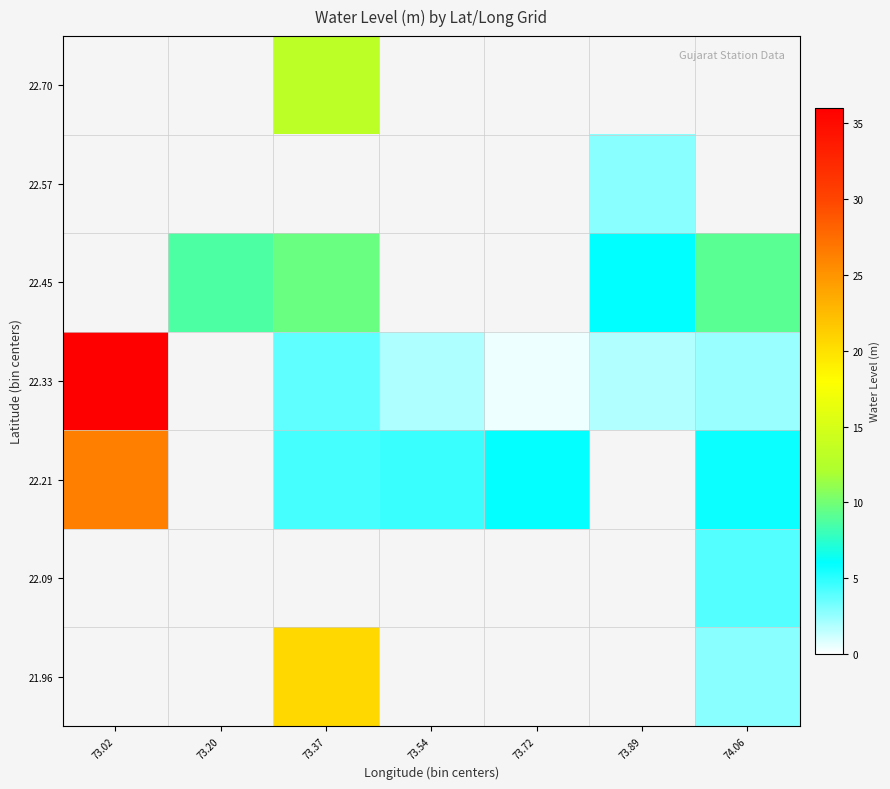

How many categories are shown in the chart?

7